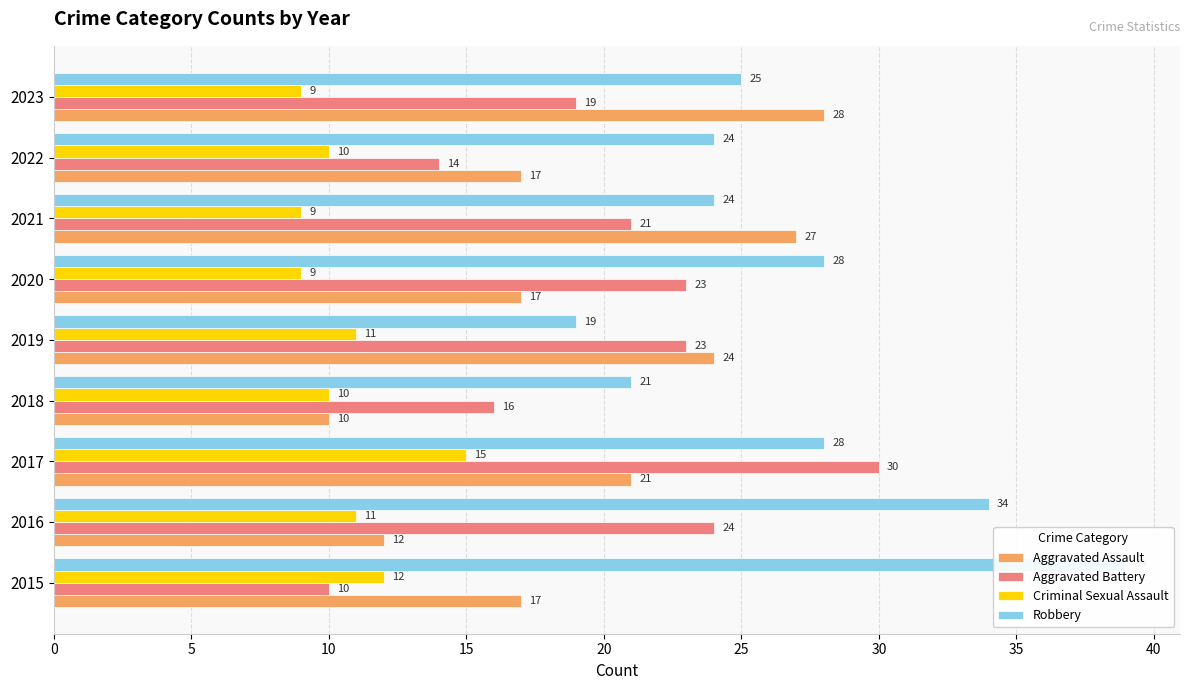

Is the value of Robbery at 2021 greater than the value of Aggravated Battery at 2023?

Yes